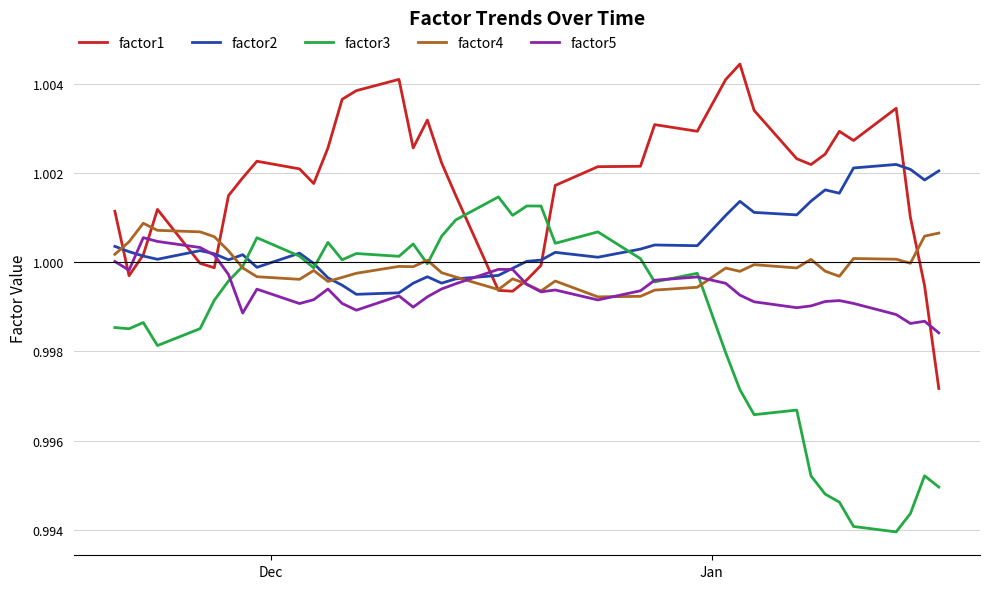

Which series has the largest total across all categories?

factor1